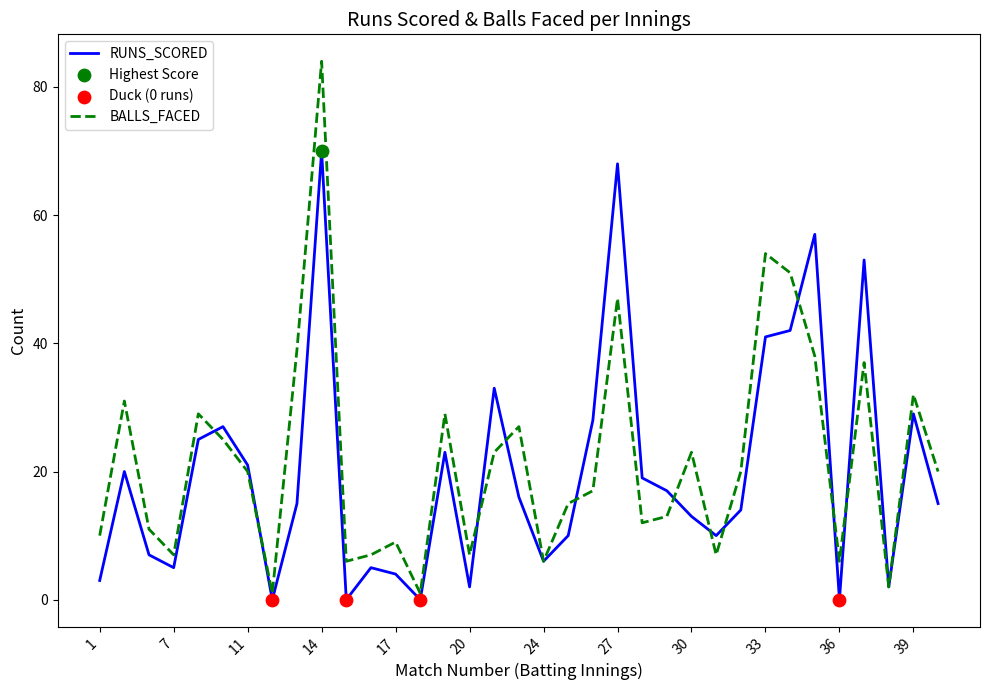

Rank the series by their maximum value, from highest to lowest.

BALLS_FACED, RUNS_SCORED